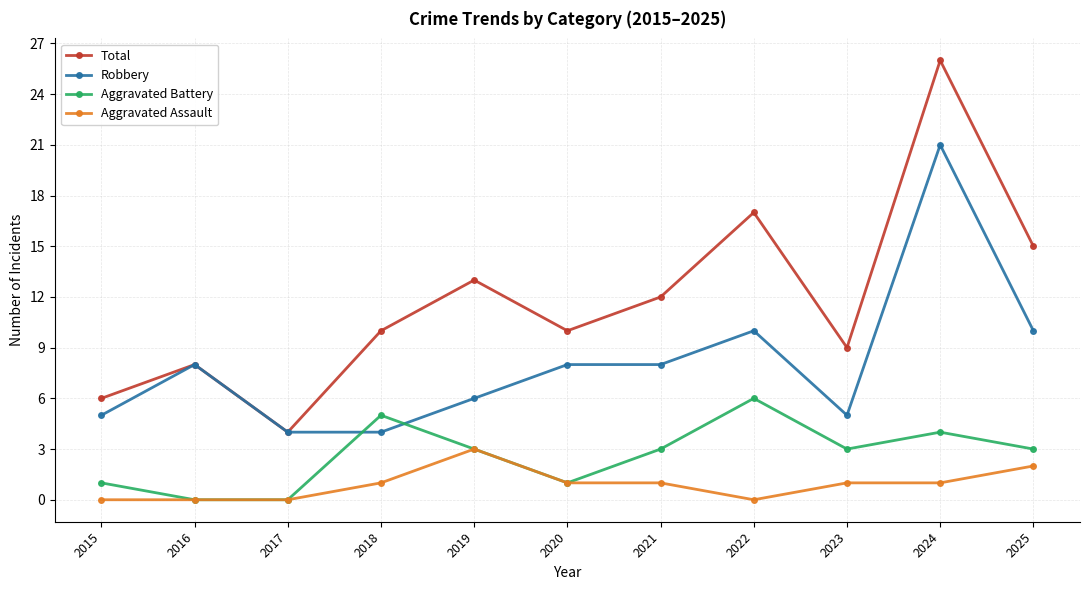

Is the value of Total at 2025 greater than the value of Robbery at 2018?

Yes